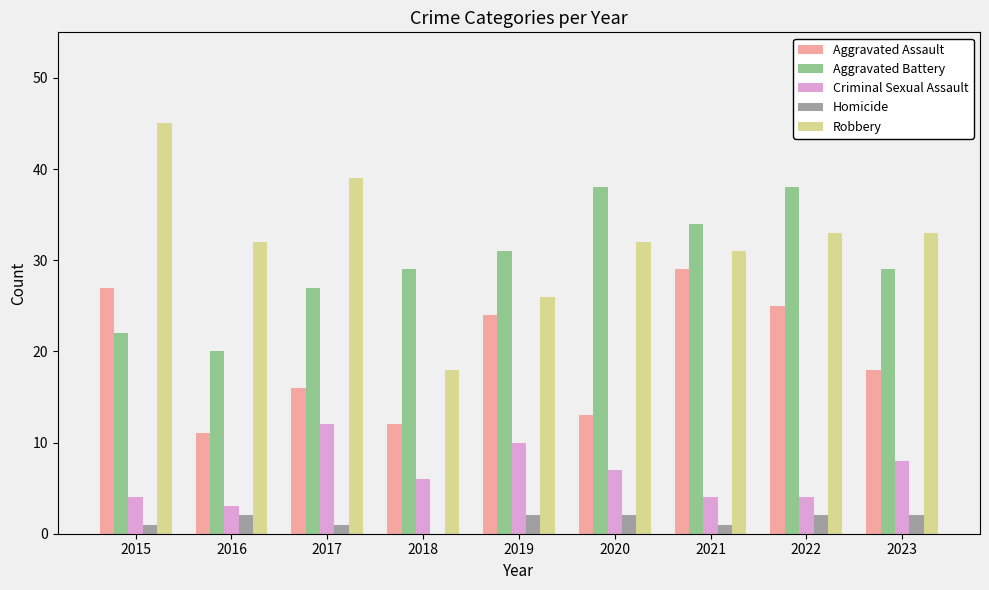

Reading left to right, extract all data points from this chart.

Aggravated Assault: 2015=27	2016=11	2017=16	2018=12	2019=24	2020=13	2021=29	2022=25	2023=18
Aggravated Battery: 2015=22	2016=20	2017=27	2018=29	2019=31	2020=38	2021=34	2022=38	2023=29
Criminal Sexual Assault: 2015=4	2016=3	2017=12	2018=6	2019=10	2020=7	2021=4	2022=4	2023=8
Homicide: 2015=1	2016=2	2017=1	2018=0	2019=2	2020=2	2021=1	2022=2	2023=2
Robbery: 2015=45	2016=32	2017=39	2018=18	2019=26	2020=32	2021=31	2022=33	2023=33